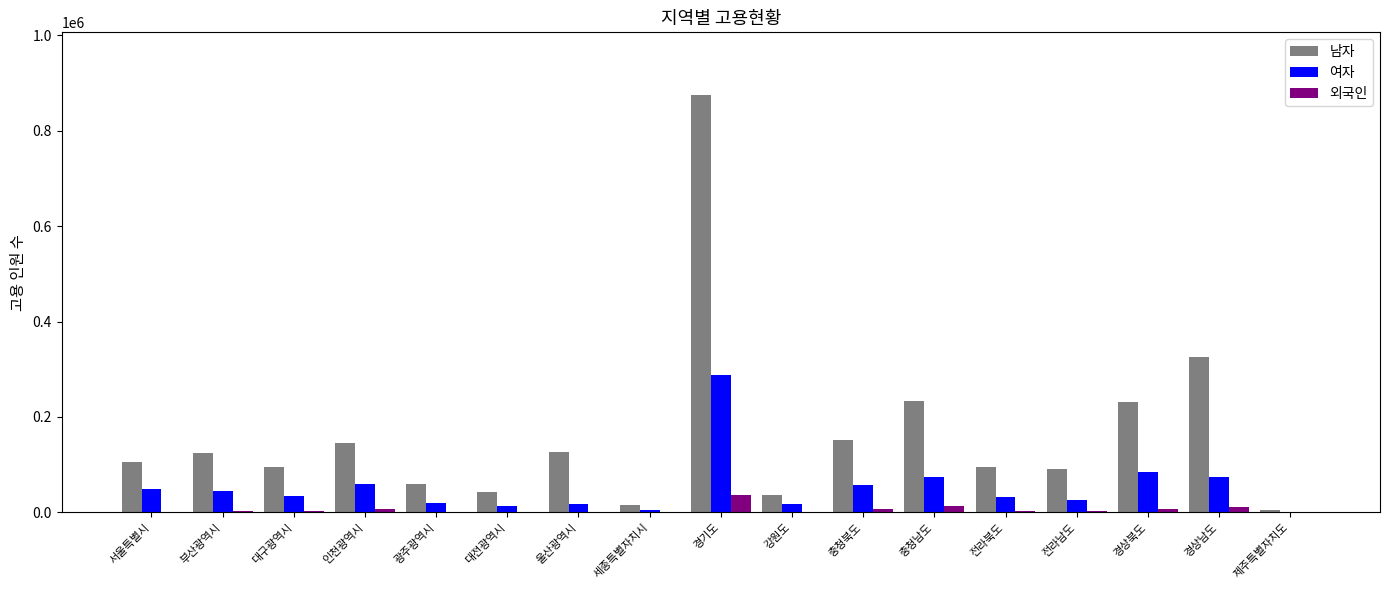

What is the highest value of the 남자 series?

874623